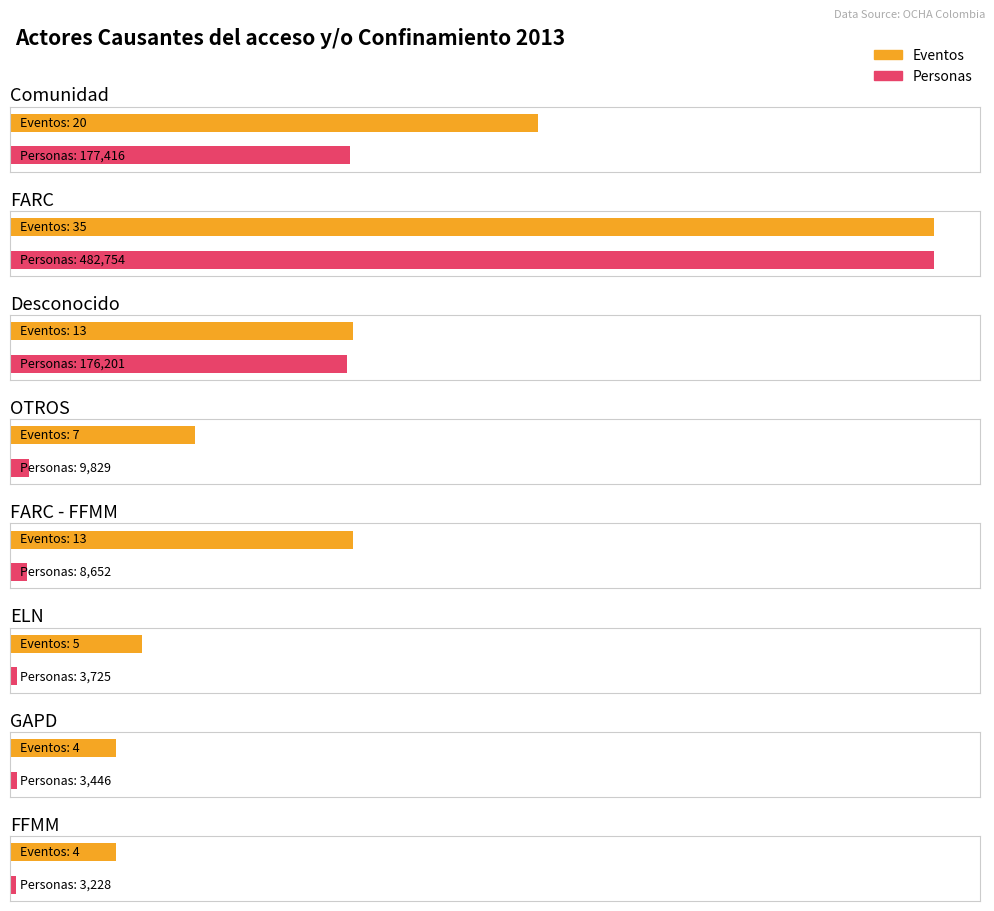

Rank the series at FFMM from lowest to highest value.

Eventos, Personas